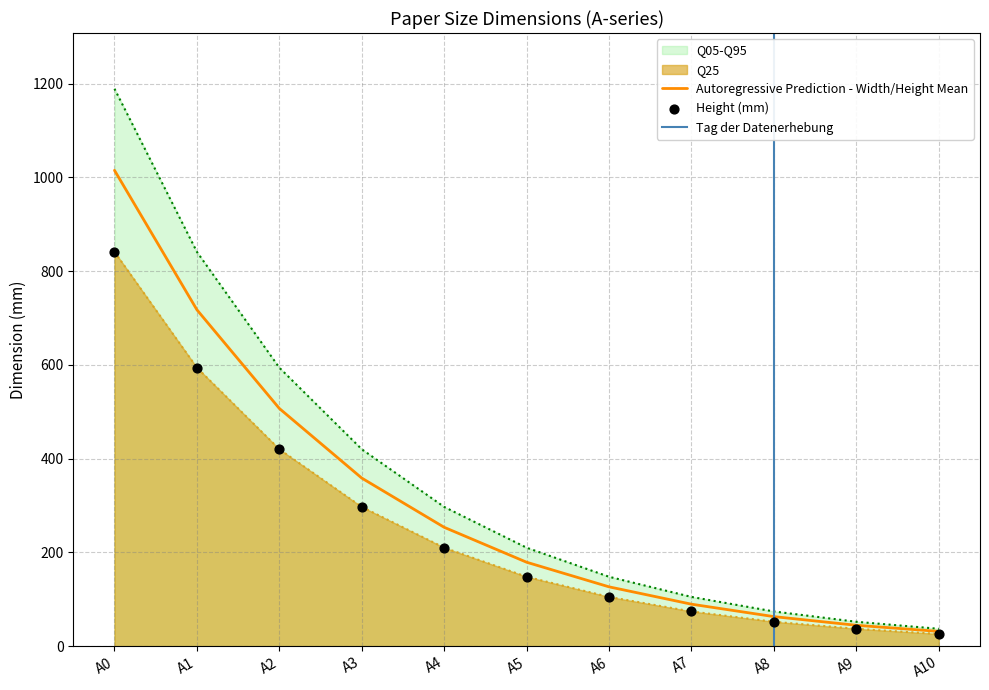

The Q05-Q95 series shows 1189.0 at A0. True or false?

True